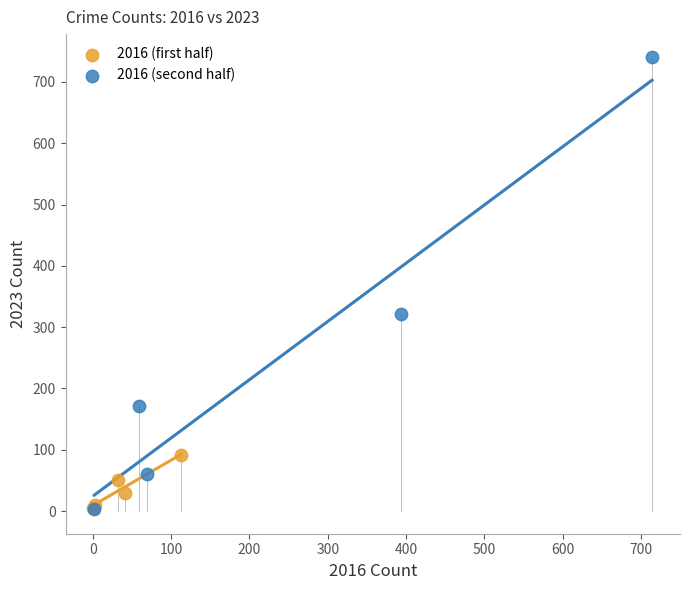

Which series reaches the maximum Y coordinate?

2016 (second half)